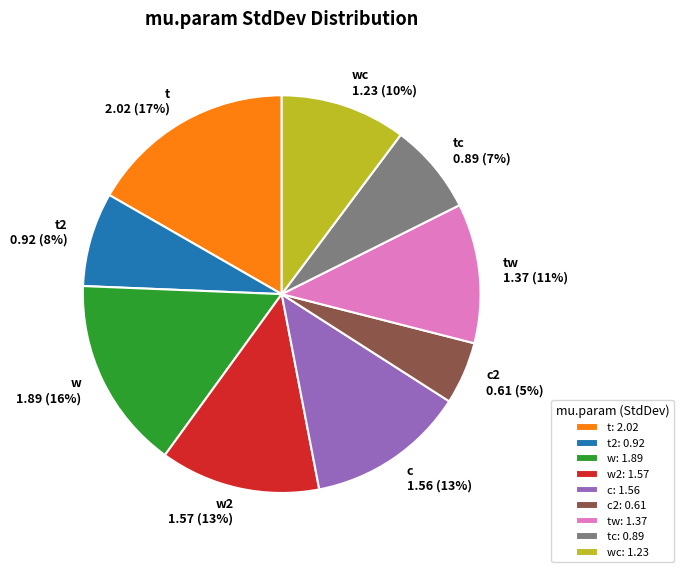

To the nearest percent, what is the difference between the t and t2 slice percentages?

9%